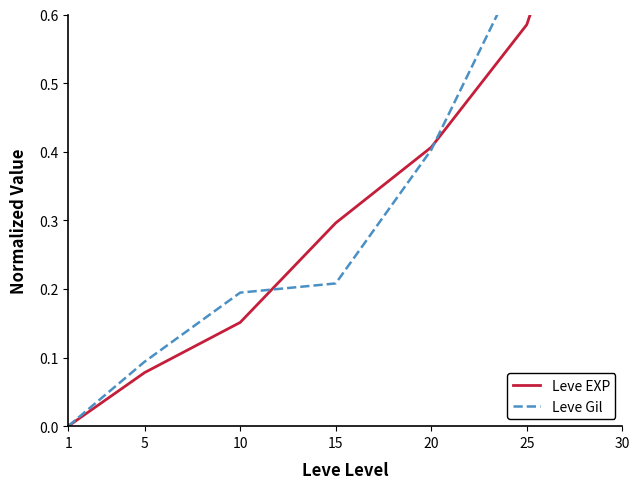

At which category is the sum across all series the highest?

30